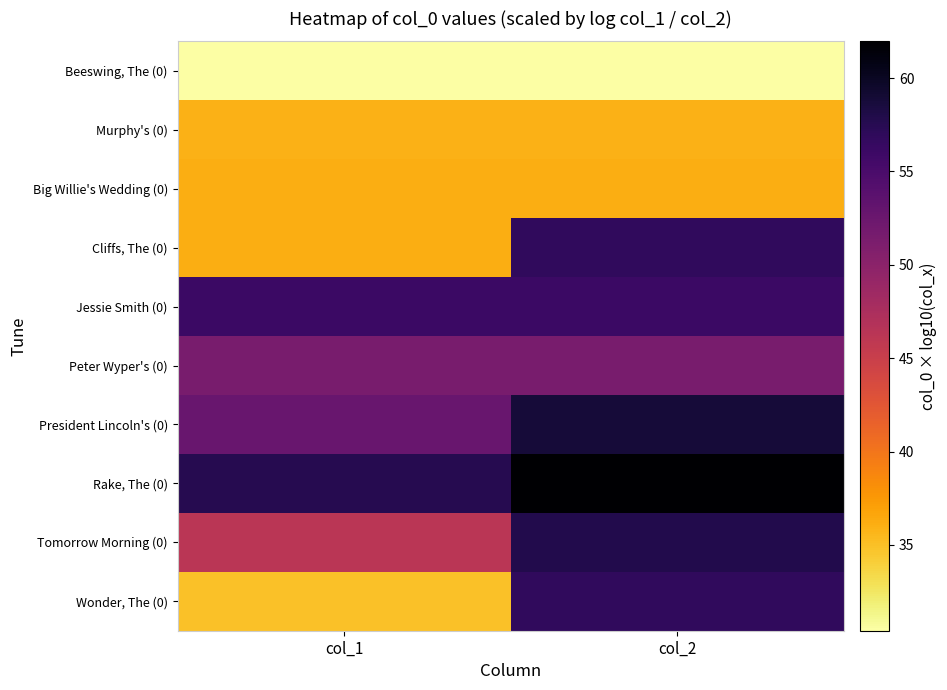

Reading right to left, what are all the values shown in this chart?

Beeswing, The (0): col_2=30.4	col_1=30.4
Murphy's (0): col_2=35.9	col_1=35.9
Big Willie's Wedding (0): col_2=36.1	col_1=36.1
Cliffs, The (0): col_2=56.9	col_1=36.1
Jessie Smith (0): col_2=56.1	col_1=56.1
Peter Wyper's (0): col_2=51.5	col_1=51.5
President Lincoln's (0): col_2=58.8	col_1=52.6
Rake, The (0): col_2=62.0	col_1=57.6
Tomorrow Morning (0): col_2=57.8	col_1=46.2
Wonder, The (0): col_2=56.8	col_1=34.9